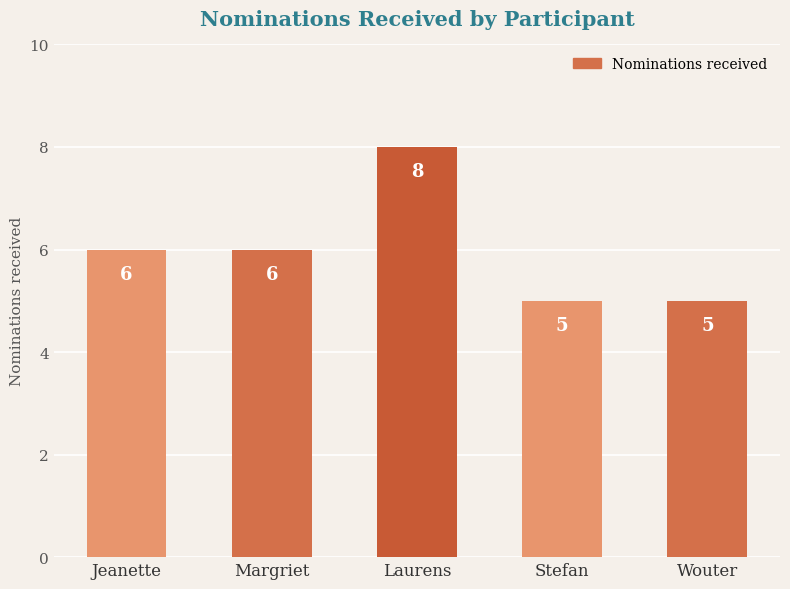

What is the approximate value at Margriet?

6